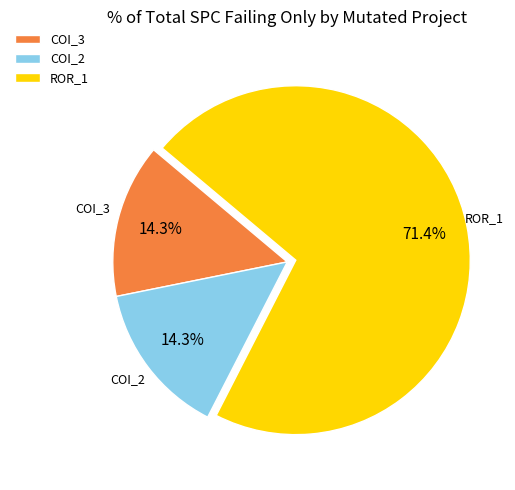

Between ROR_1 and COI_3, which is larger?

ROR_1